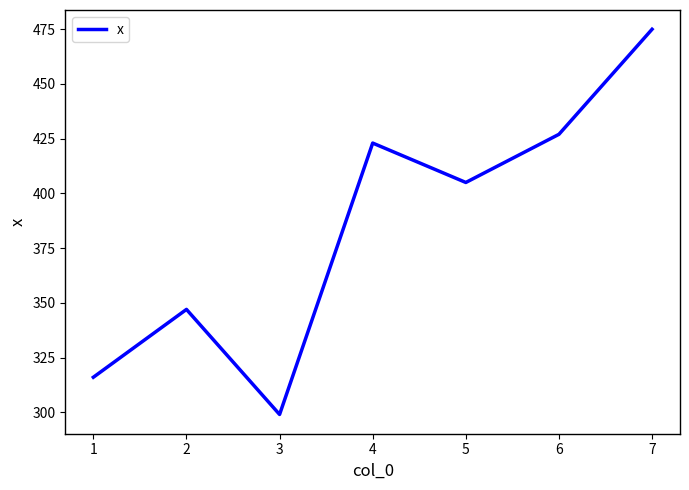

Approximately how many times larger is the value at 1 compared to 5?

0.8